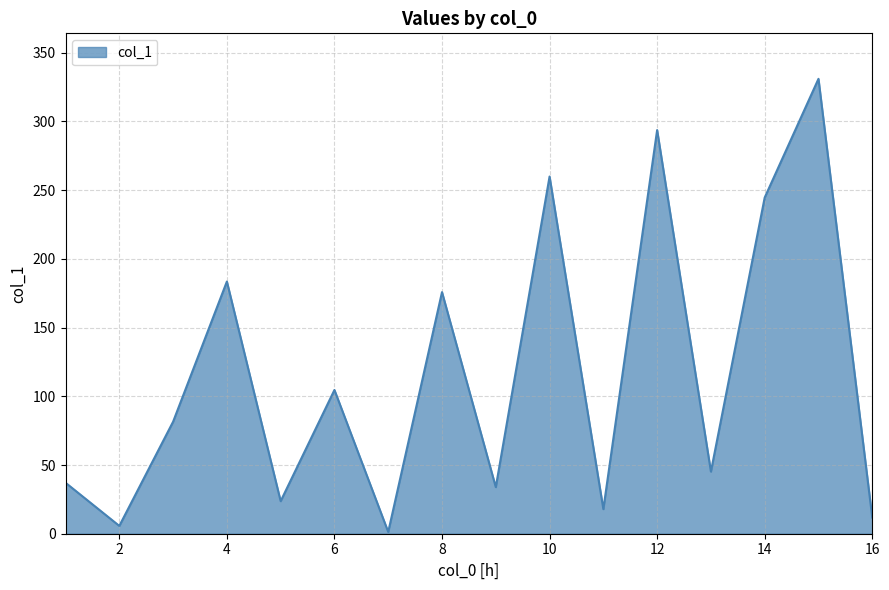

What is the difference between the maximum and minimum values?

329.7